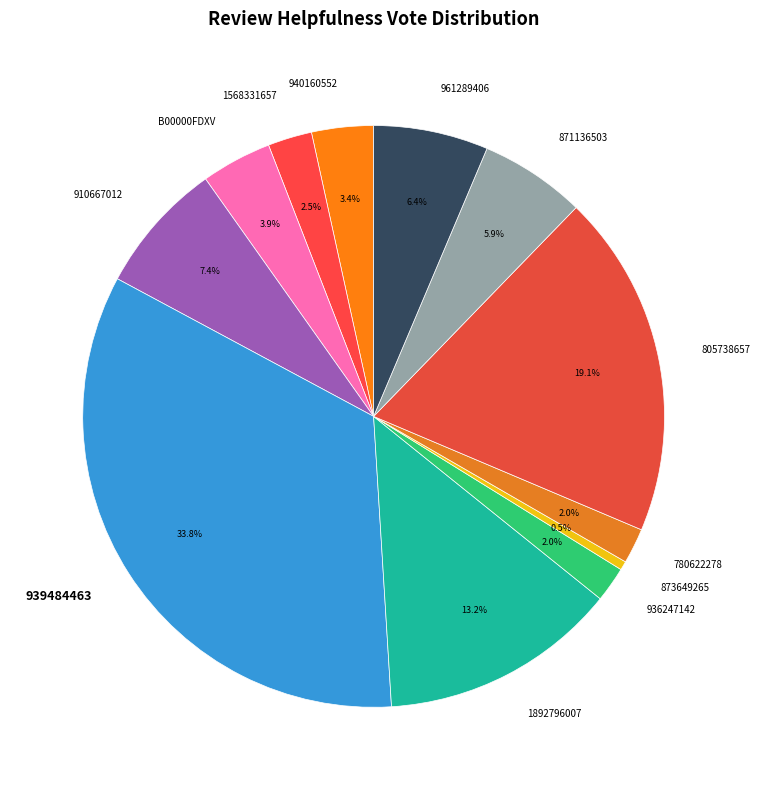

Approximately how many times larger is the value at 1568331657 compared to 939484463?

0.1